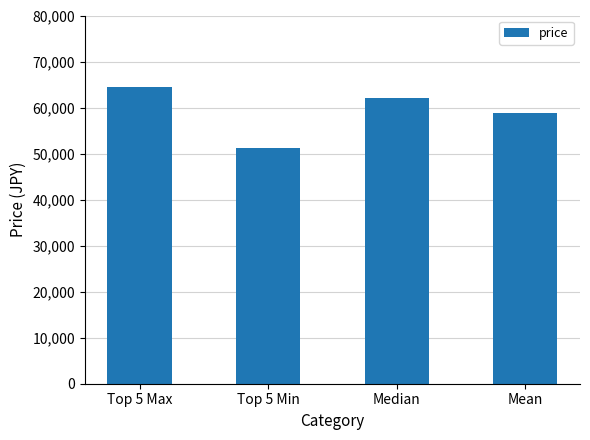

What is the minimum value shown in the chart?

51200